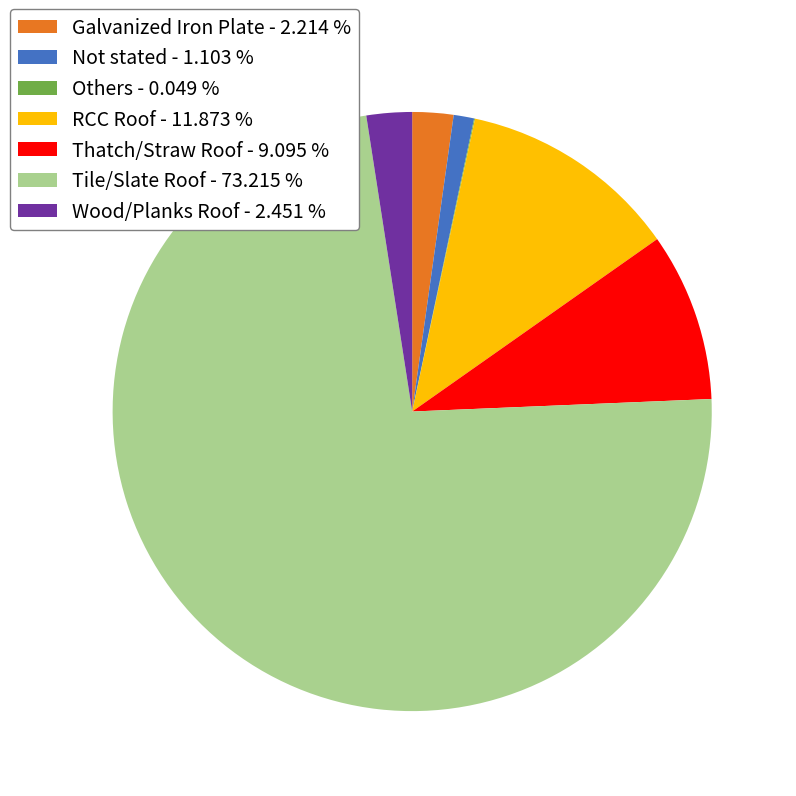

Is Tile/Slate Roof the majority of the pie?

Yes